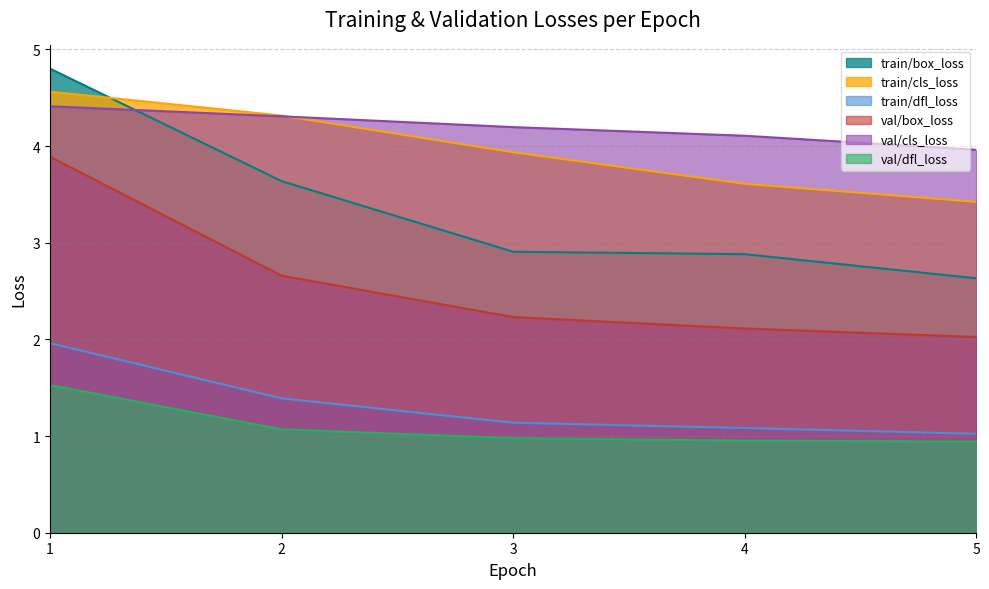

True or false: val/box_loss and train/cls_loss cross at least once.

False